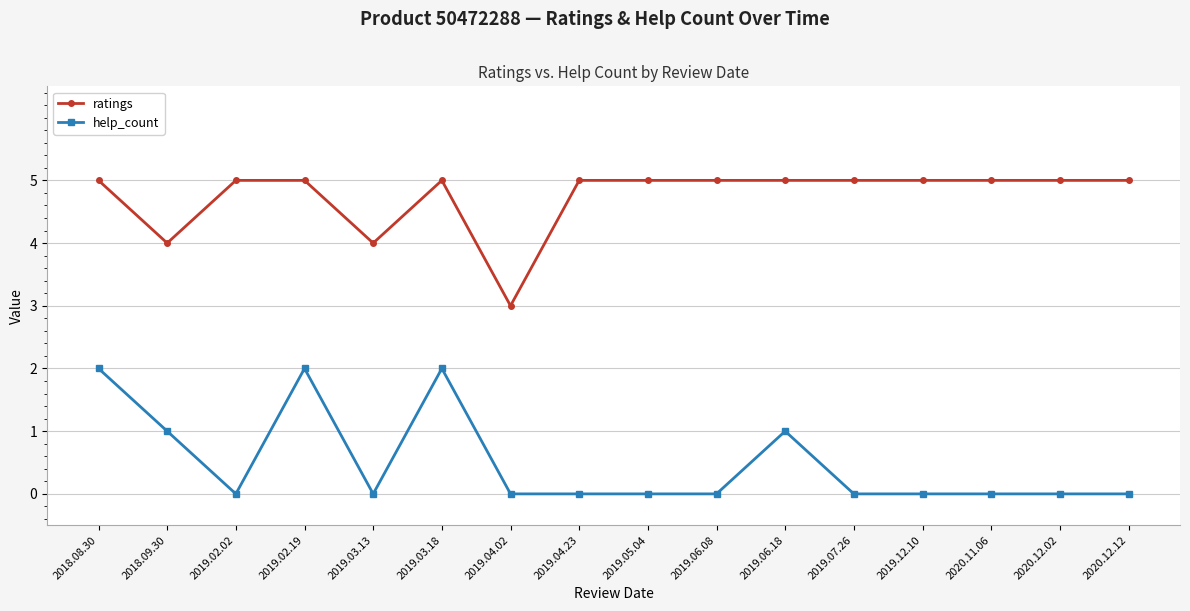

In ratings, how many points are lower than both neighbors (excluding endpoints)?

3